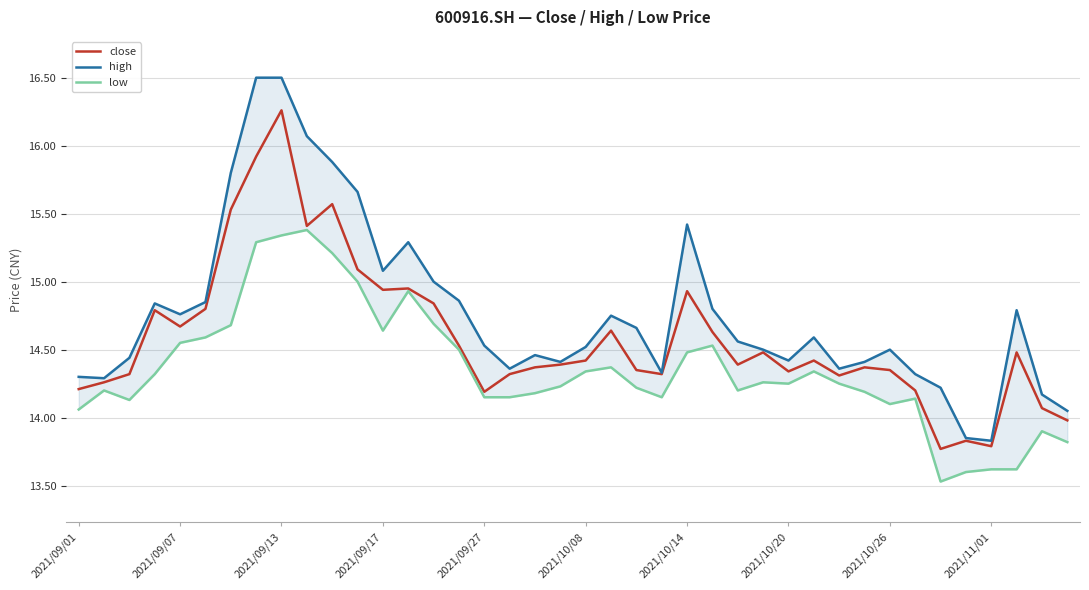

Is it true that close equals 9.1 at 25?

False